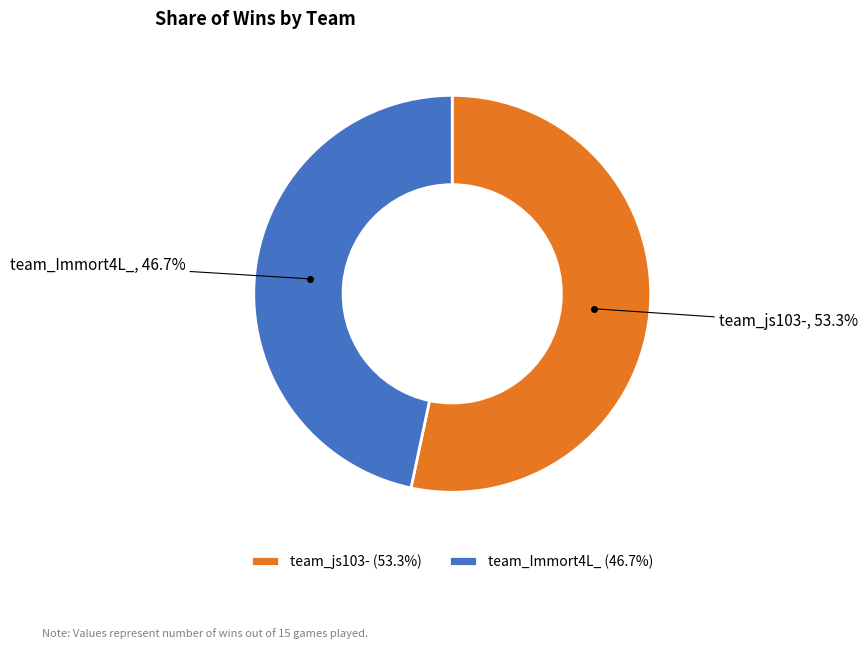

The team_js103- slice represents 53% of the pie. True or false?

True